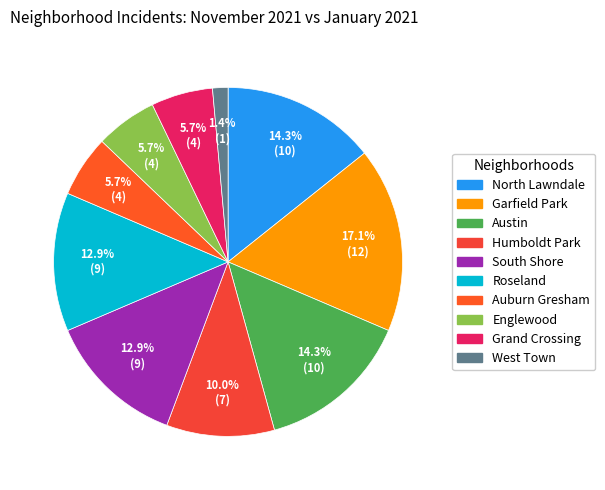

How many slices are in this pie chart?

10